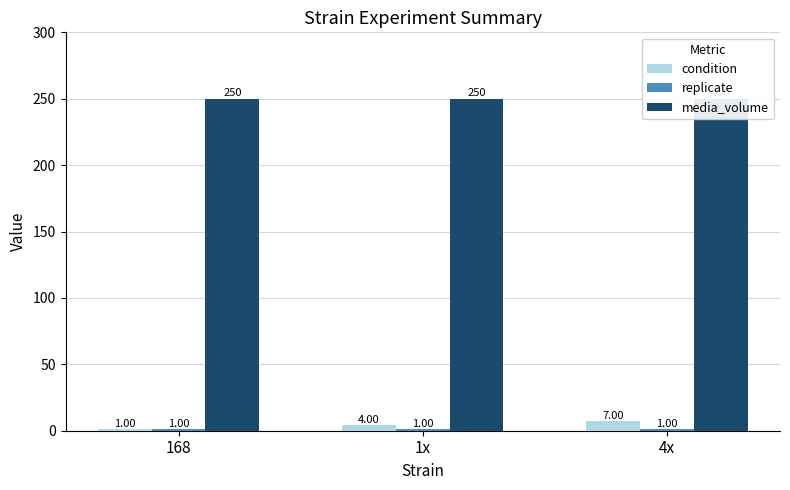

What is the value of the media_volume bar at the 1st from the left?

250